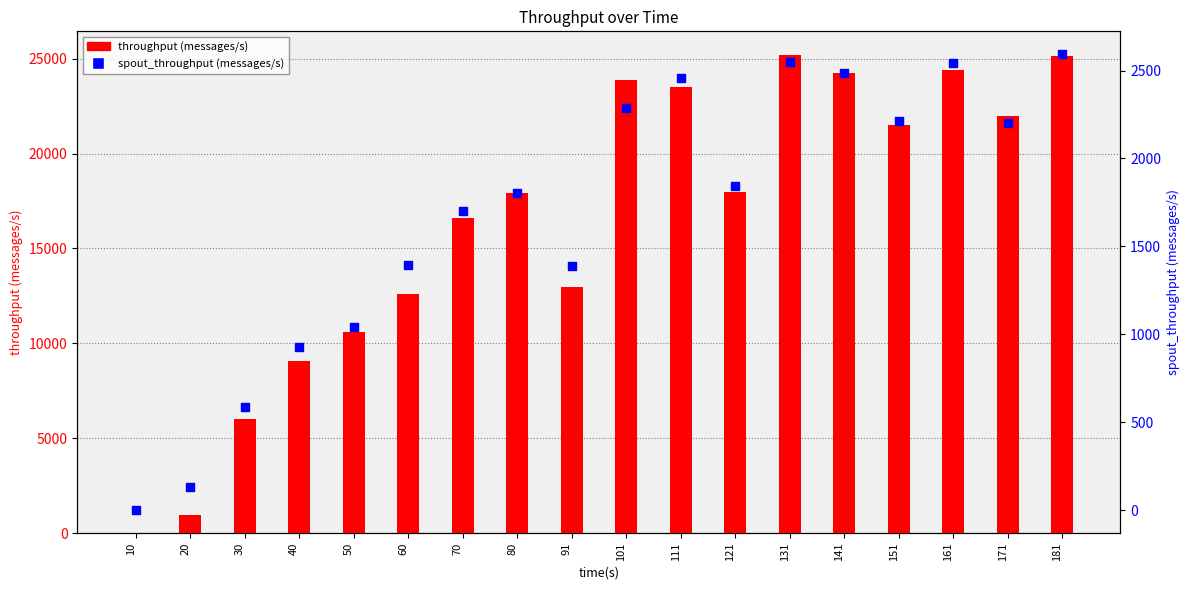

At how many categories does at least one series exceed 9921?

14